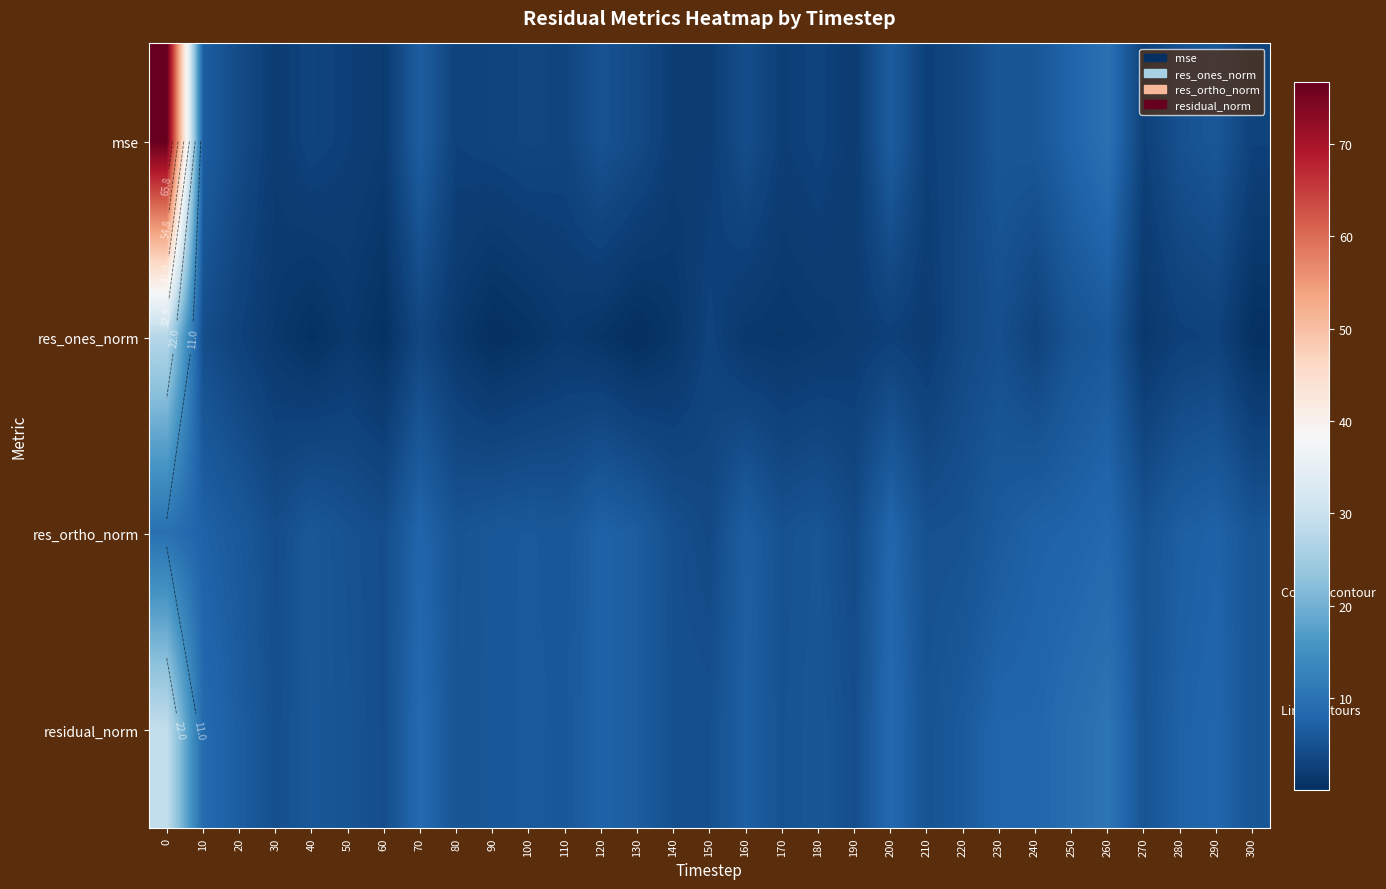

At which label does res_ones_norm reach its minimum?

130